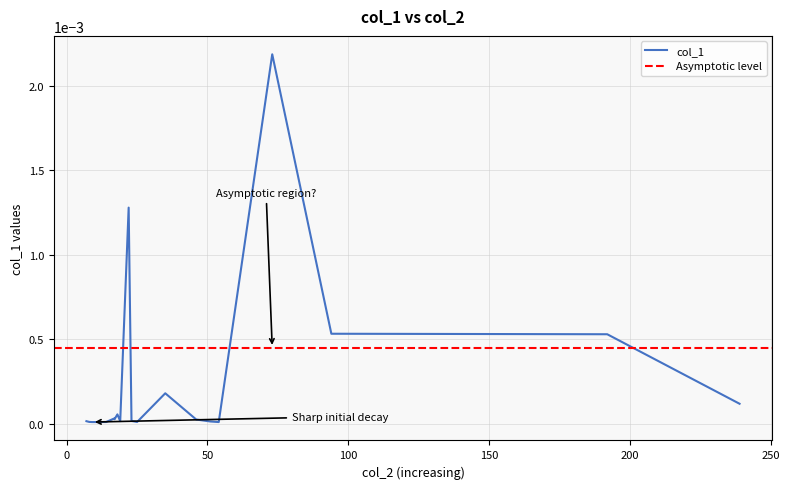

Rank the categories by value from highest to lowest.

73, 22, 94, 192, 35, 239, 18, 17, 17, 46, 23, 23, 19, 7, 51, 8, 25, 14, 54, 9